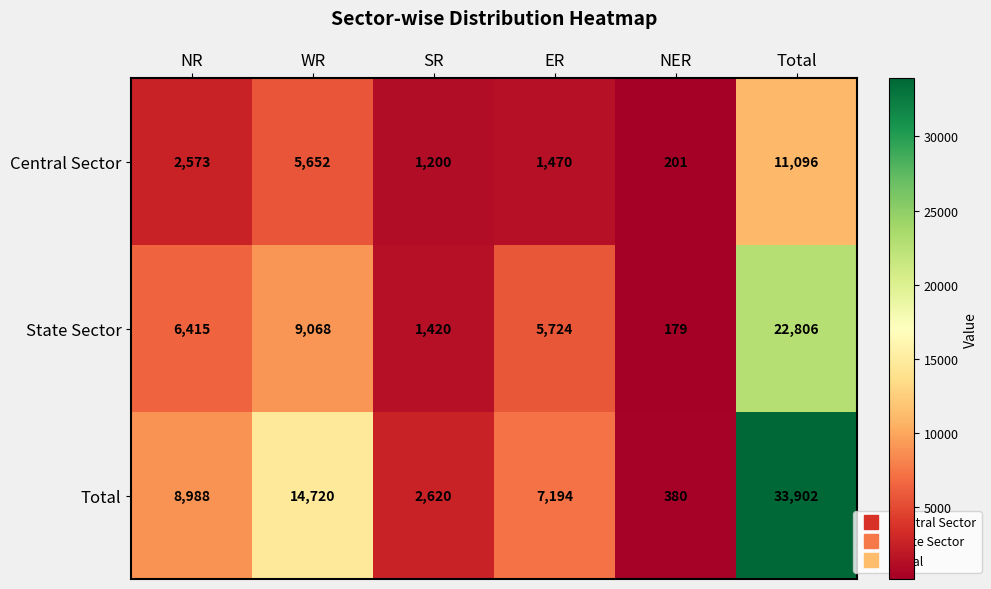

Is it true that Central Sector equals 5652 at WR?

True